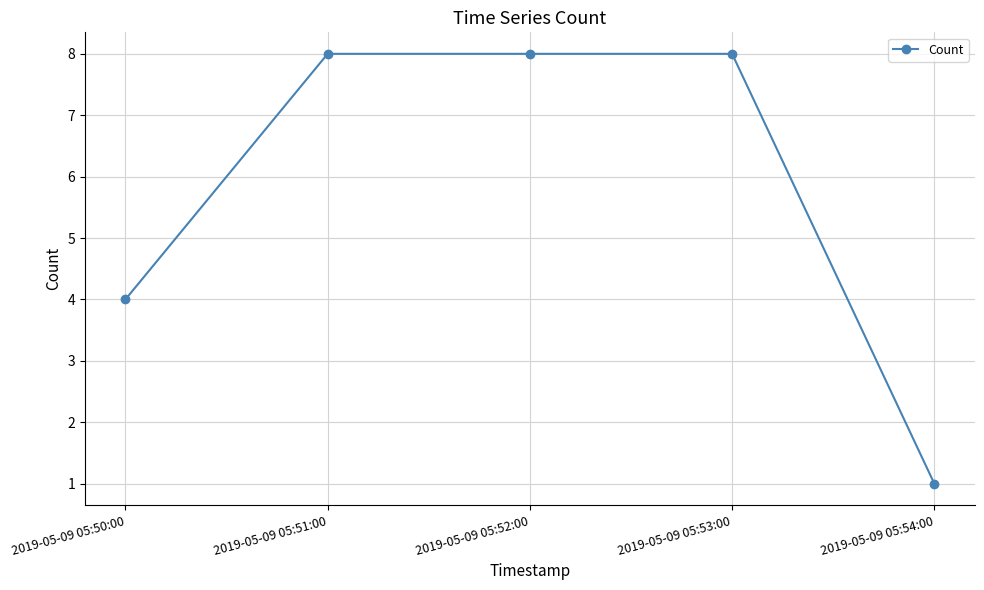

What is the greatest value displayed?

8